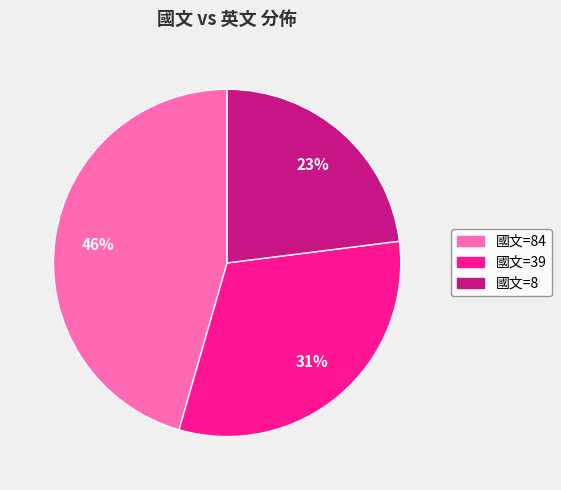

What percentage is the 國文=39 slice, to the nearest percent?

31%